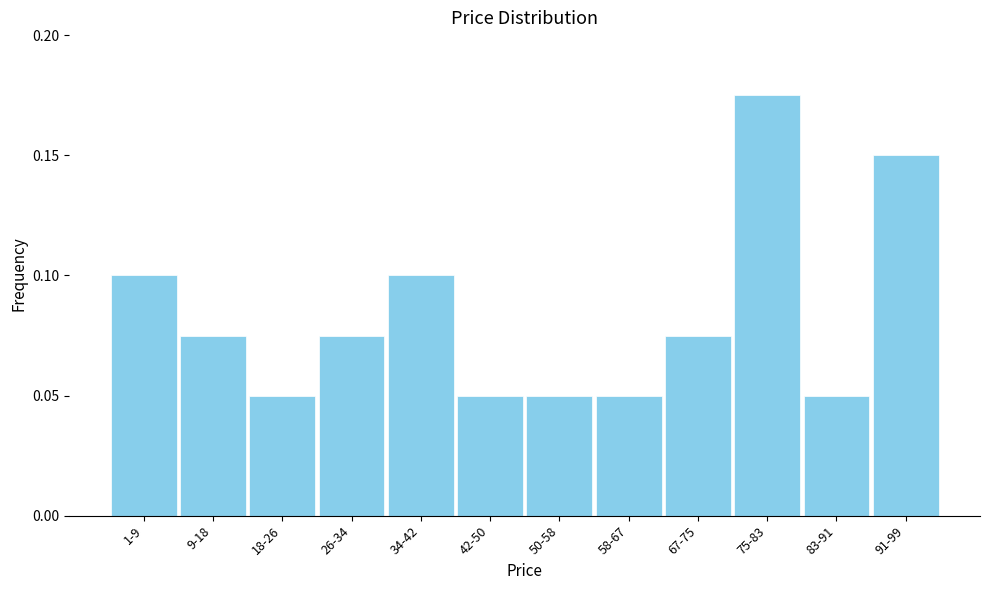

Between 91-99 and 1-9, which is larger?

91-99